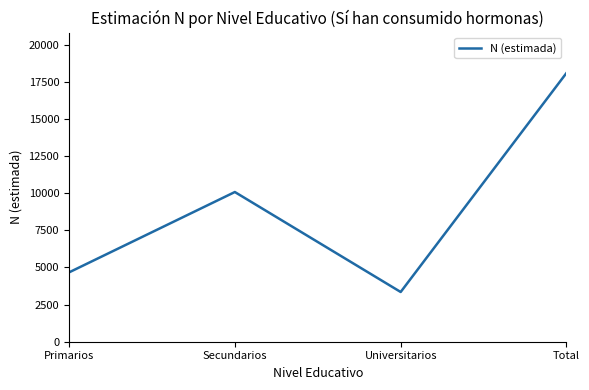

Approximately how many times larger is the value at Primarios compared to Universitarios?

1.4